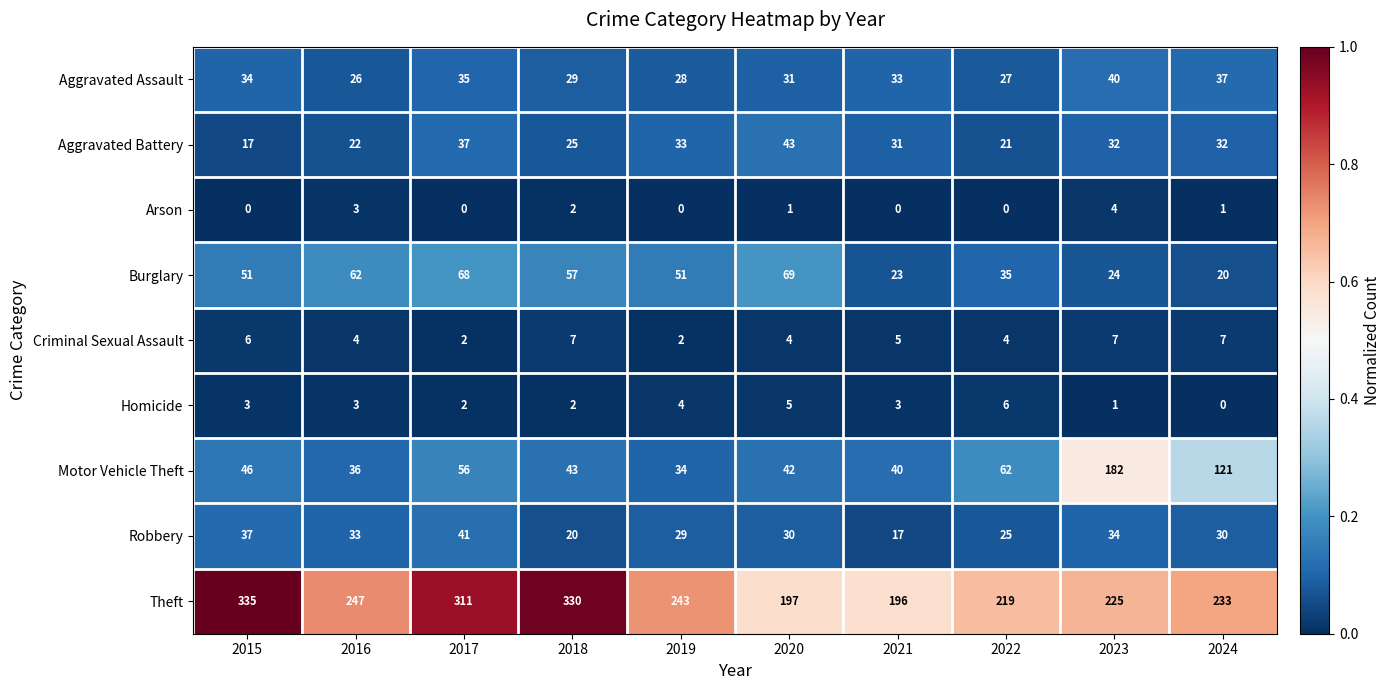

Is it true that Aggravated Battery equals 21 at 2022?

True